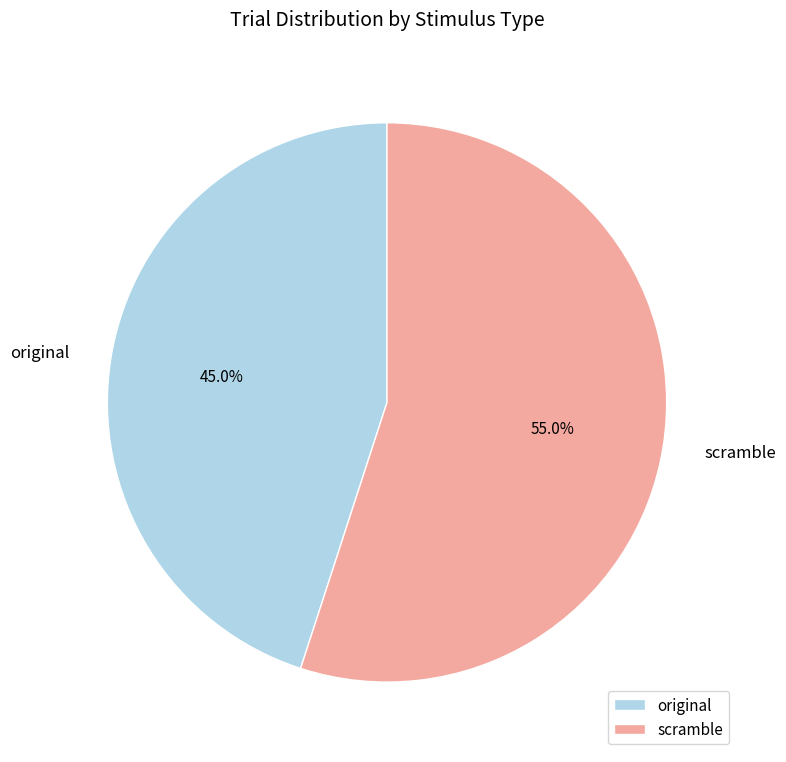

Is the sum of scramble and original greater than half?

Yes